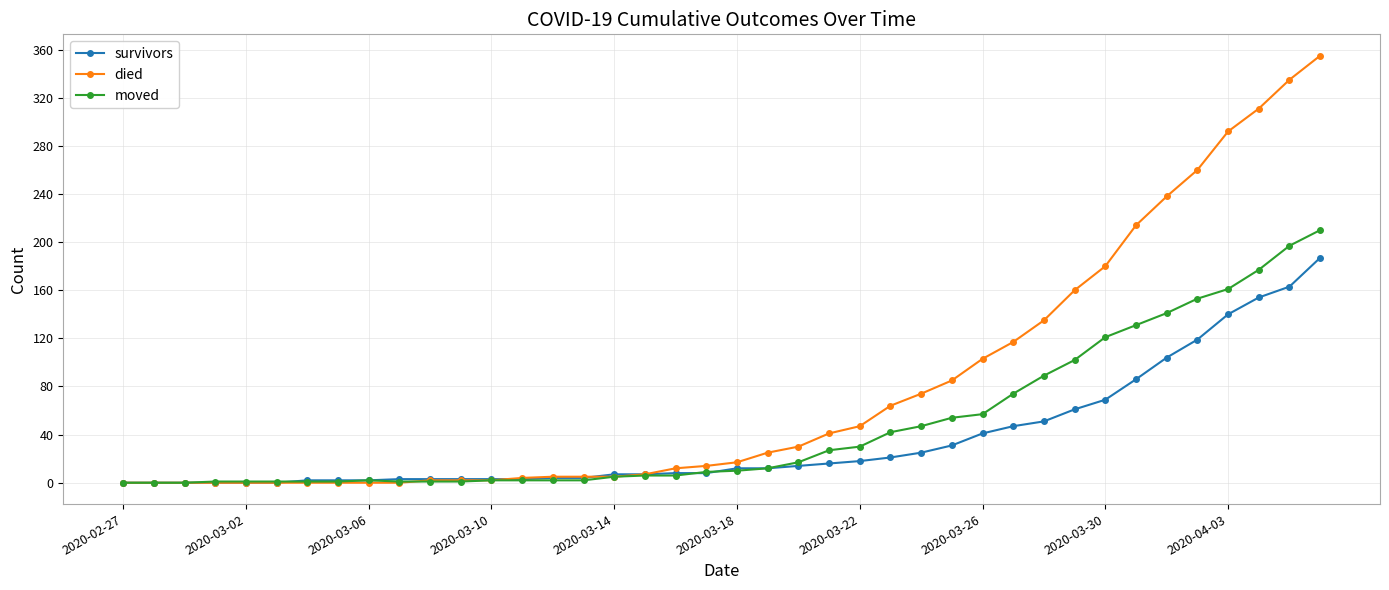

Which series has the largest total across all categories?

died